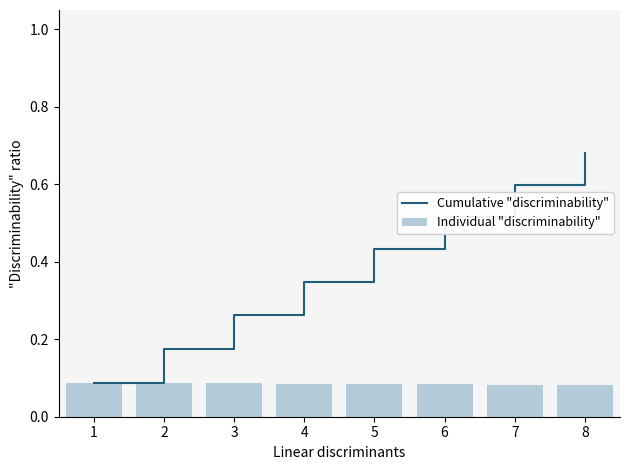

True or false: Individual "discriminability" has a value of 0.1 at 1.

True